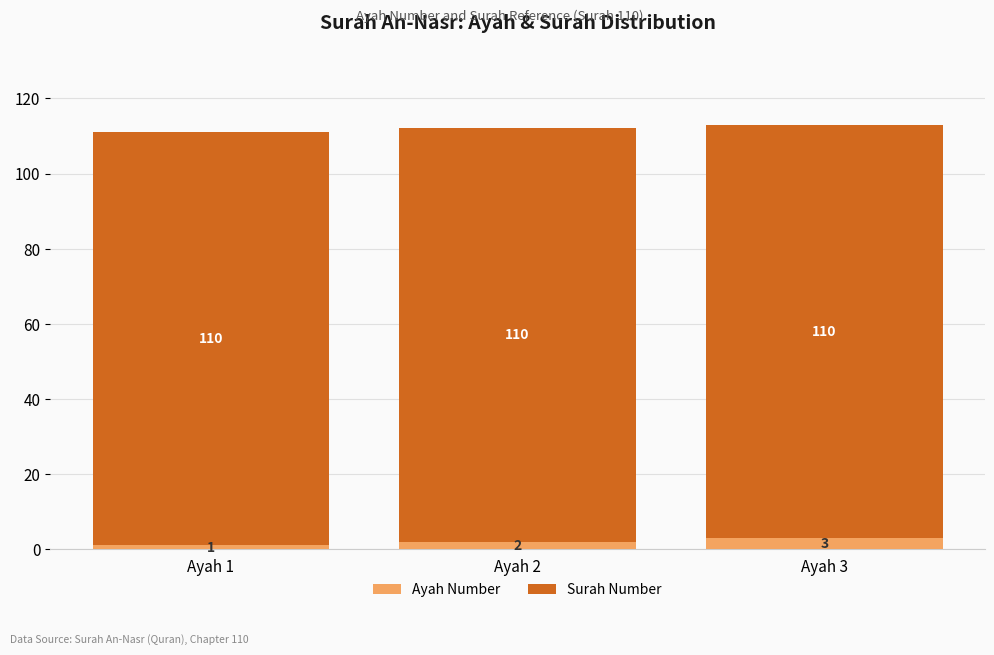

The Ayah Number series shows 1 at Ayah 1. True or false?

True